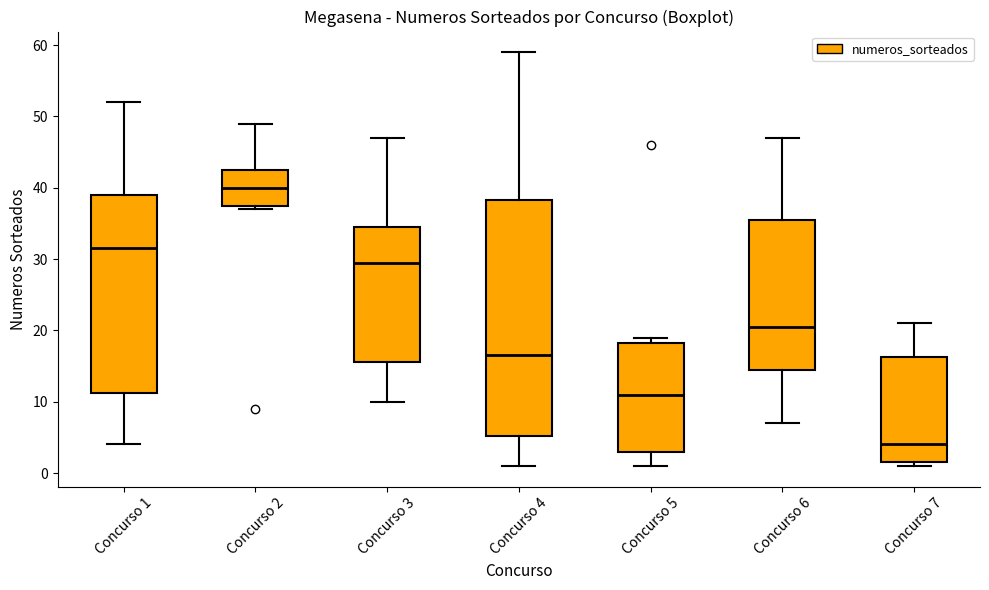

Reading left to right, read every box against the y-axis: the position of its median line, the range the box covers, and the ends of its whiskers. The values are not printed on the chart, so give them approximately, as read against the axis.

Concurso 1: median 32, box 11 to 39, whiskers 4 to 52
Concurso 2: median 40, box 38 to 43, whiskers 37 to 49
Concurso 3: median 30, box 16 to 35, whiskers 10 to 47
Concurso 4: median 17, box 5 to 38, whiskers 1 to 59
Concurso 5: median 11, box 3 to 18, whiskers 1 to 19
Concurso 6: median 21, box 15 to 36, whiskers 7 to 47
Concurso 7: median 4, box 2 to 16, whiskers 1 to 21